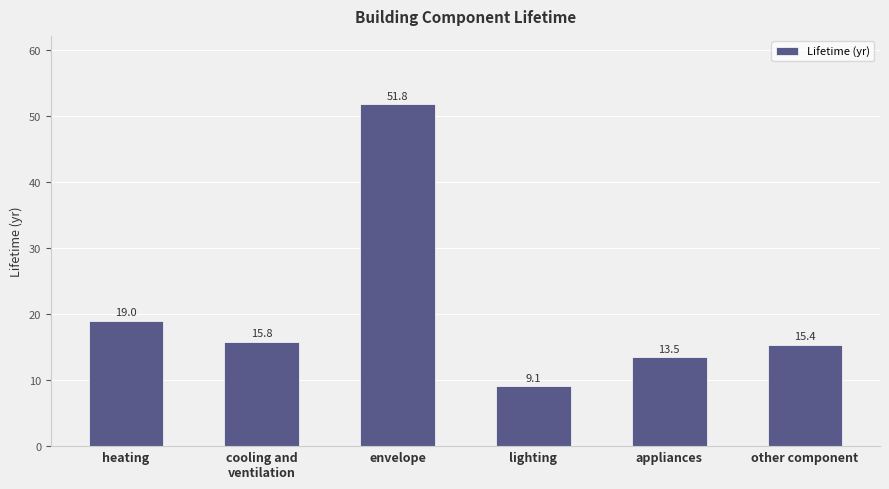

What is the greatest value displayed?

51.8